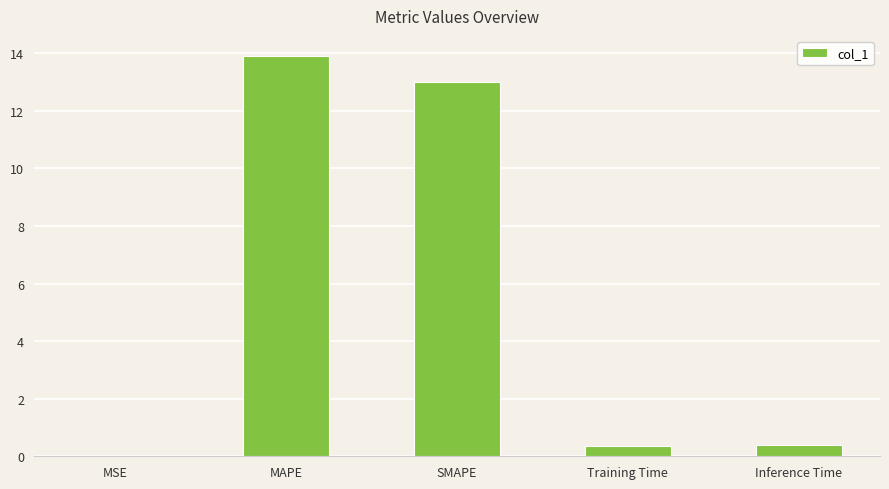

Read the value at MAPE.

13.9